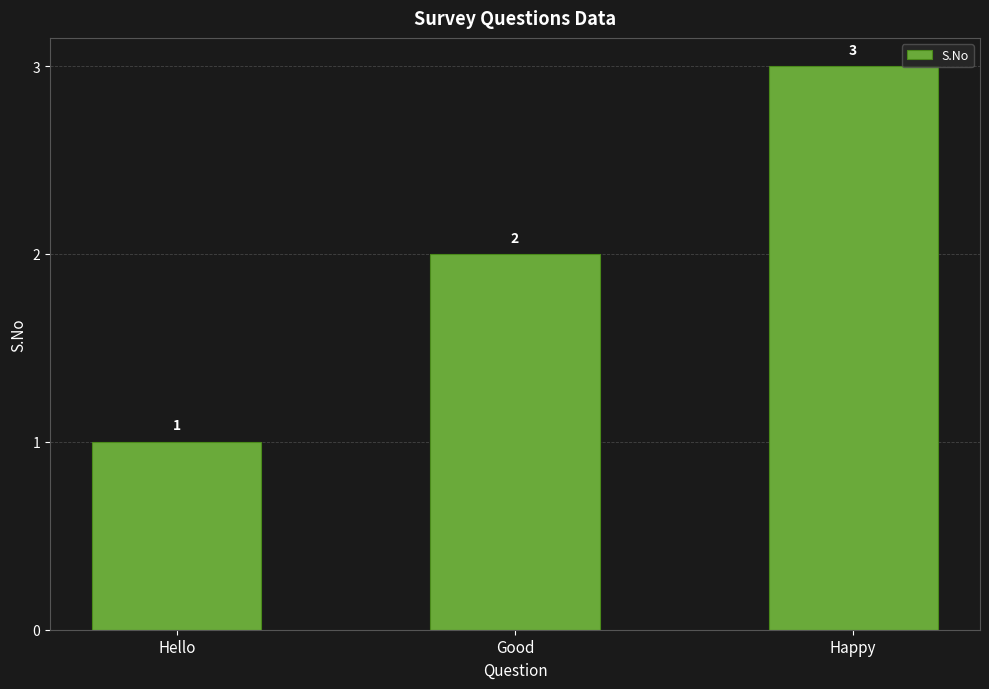

Rank the categories by value from highest to lowest.

Happy, Good, Hello